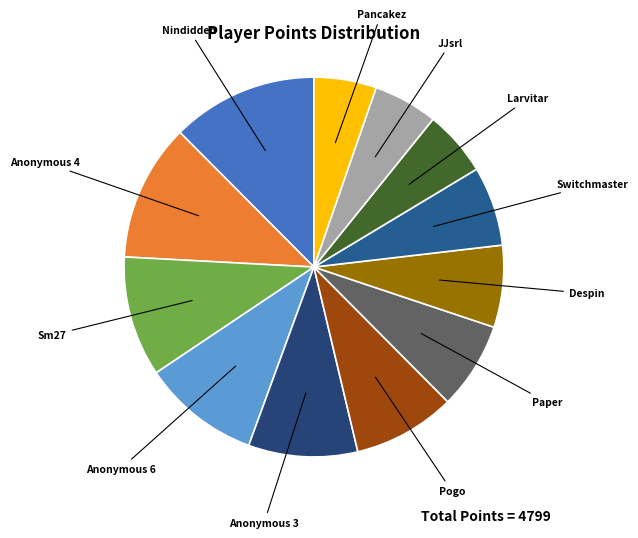

Is there a majority slice in this chart?

No